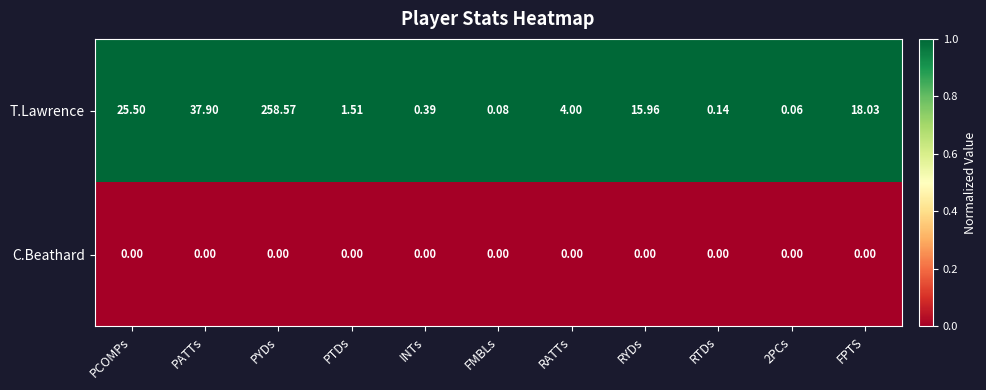

At how many categories does at least one series exceed 0?

11